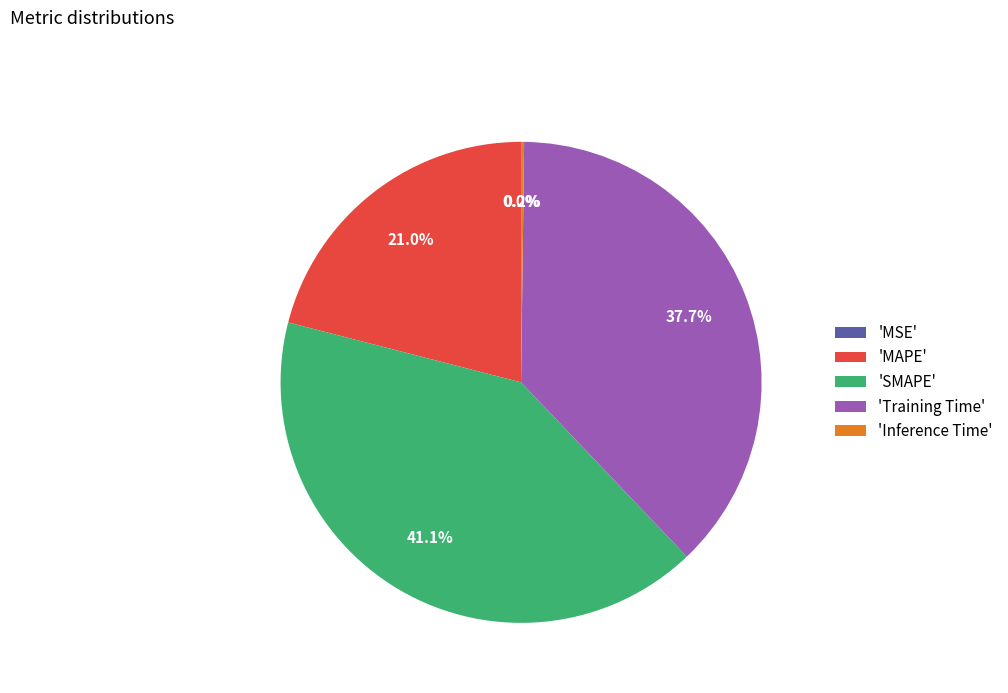

What percentage do 'MAPE' and 'Training Time' together represent?

58.7%